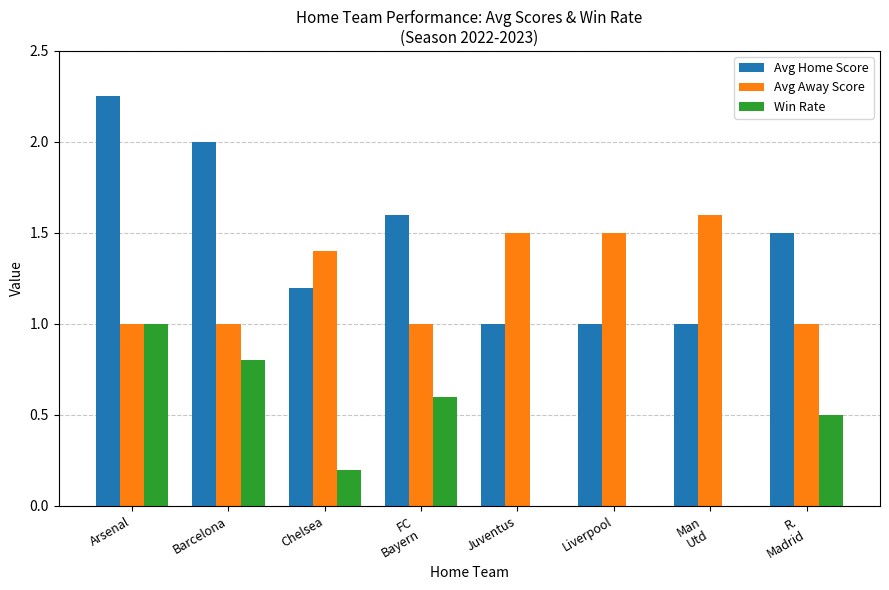

True or false: Avg Home Score has a value of 0.6 at FC
Bayern.

False